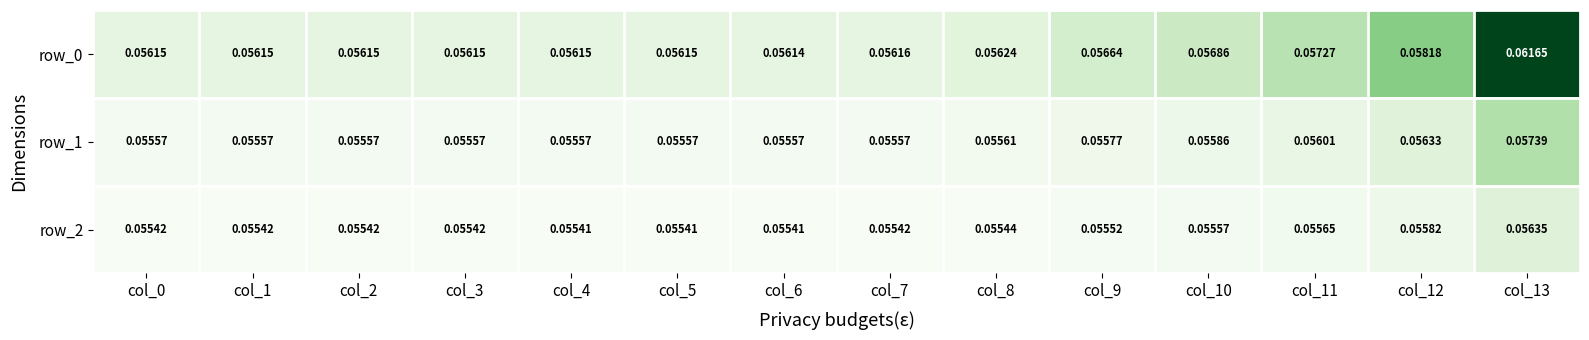

Which category has the highest value across all series?

col_13